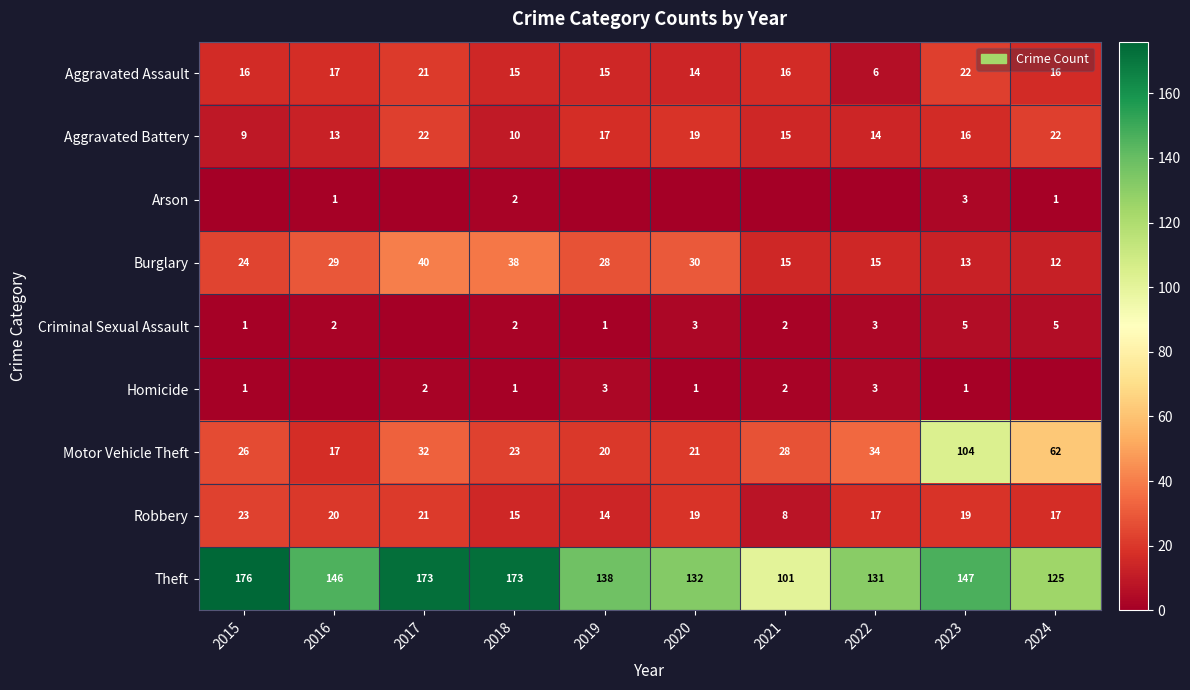

What is the approximate value of Aggravated Assault at 2018?

15